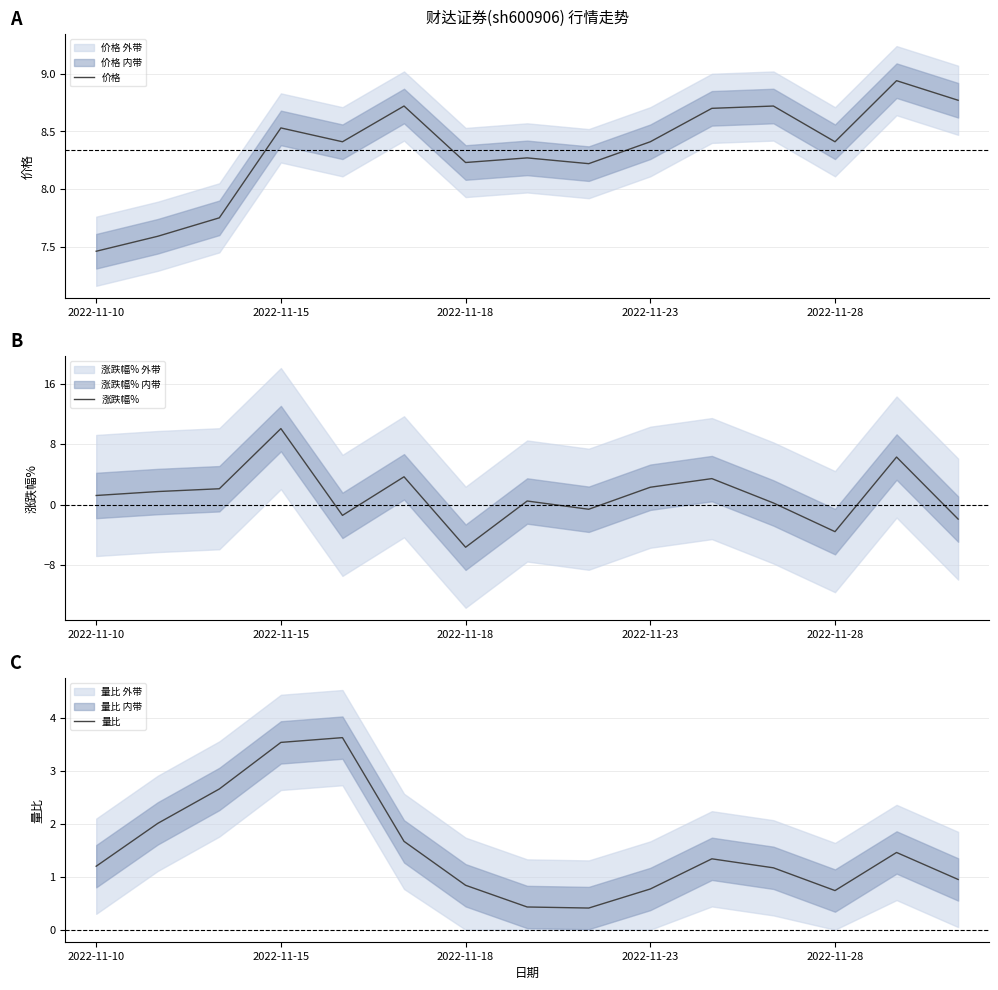

What is the total value across all series at 13?

16.7